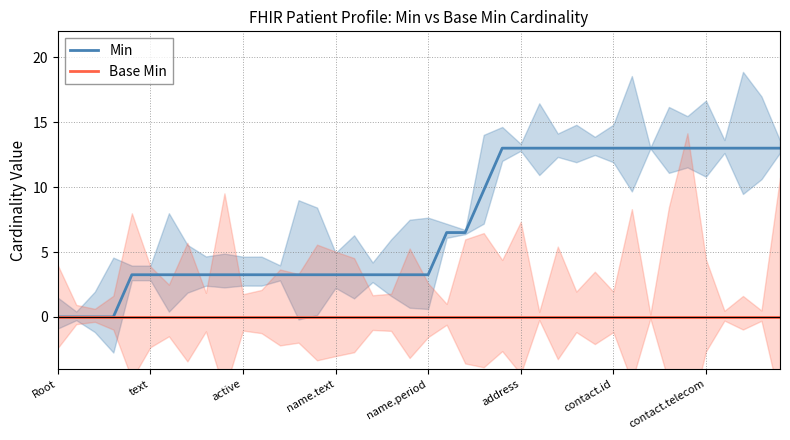

True or false: Base Min and Min cross at least once.

False